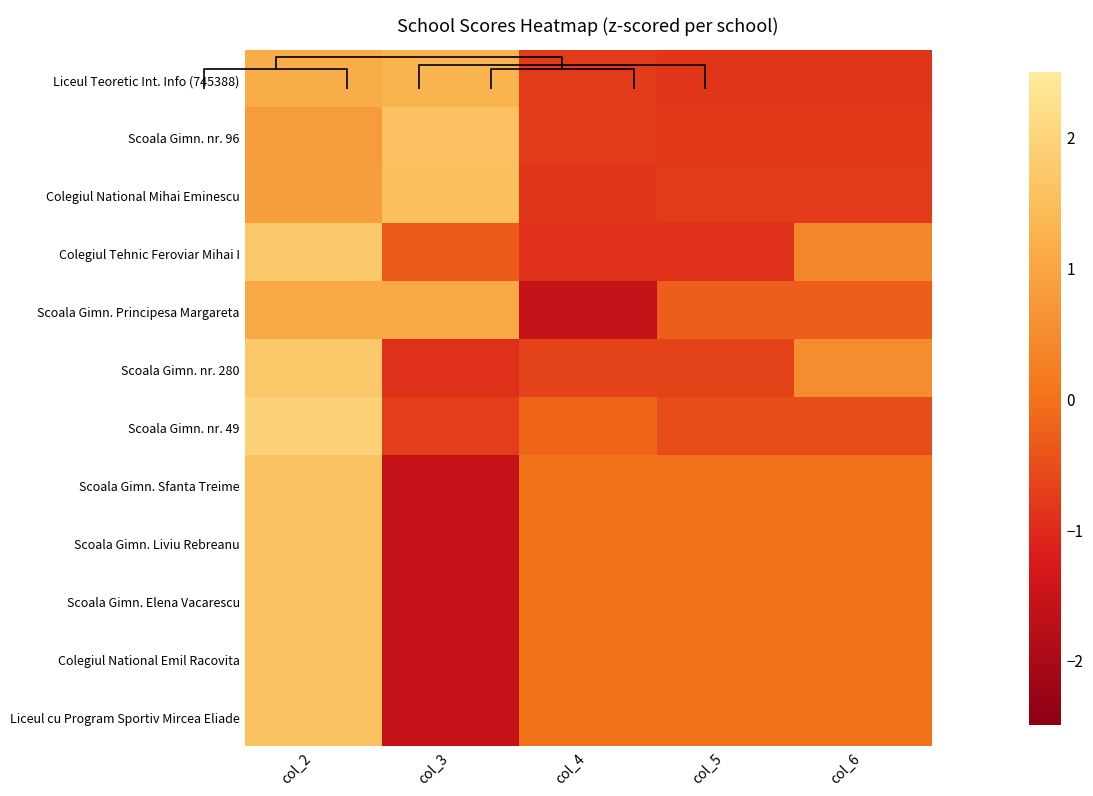

What is the smallest value displayed?

-1.6